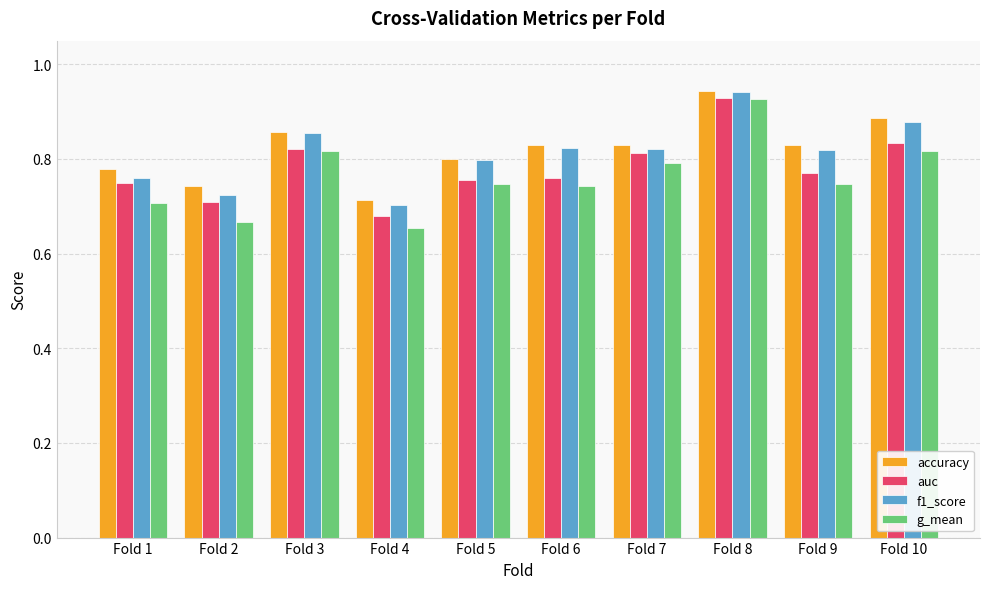

The value of auc at Fold 2 is 0.4. True or false?

False